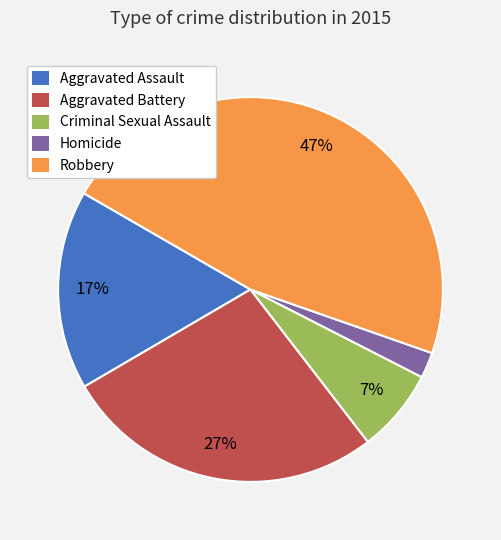

Which category has the smallest portion of the pie?

Homicide